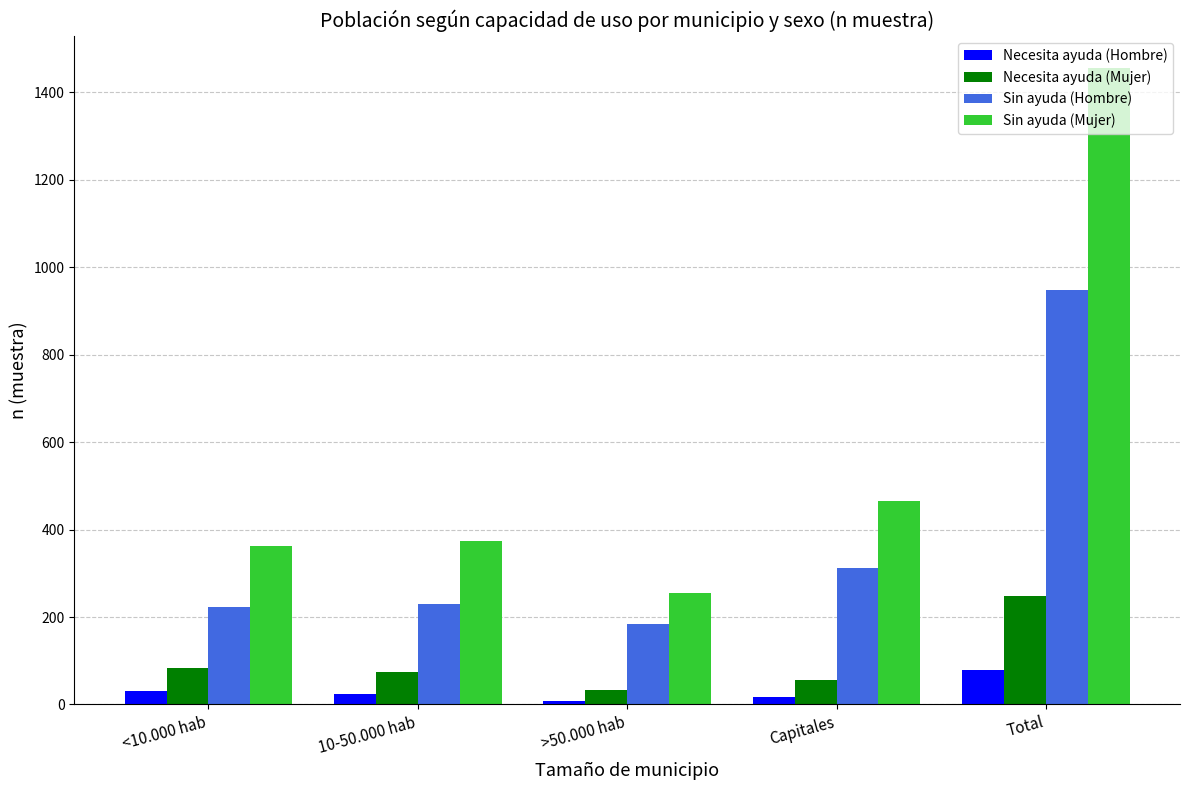

At which label is Sin ayuda (Hombre) closest to 566?

Capitales